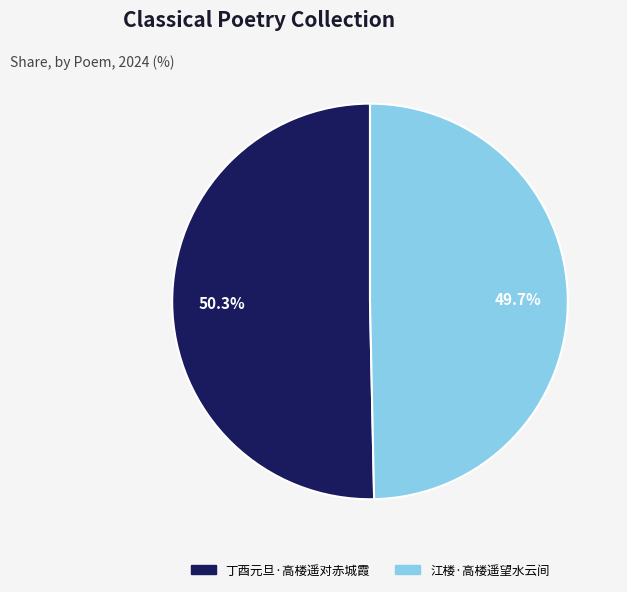

To the nearest percent, what is the difference between the largest and smallest slice percentages?

1%